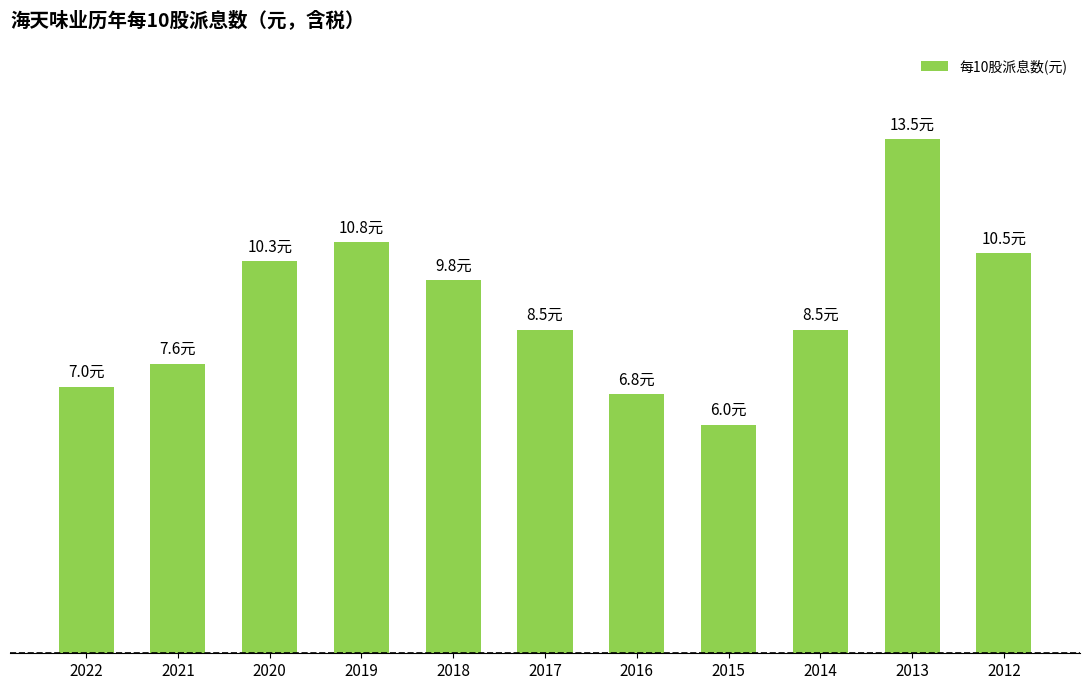

List the labels in order of value, smallest first.

2015, 2016, 2022, 2021, 2017, 2014, 2018, 2020, 2012, 2019, 2013